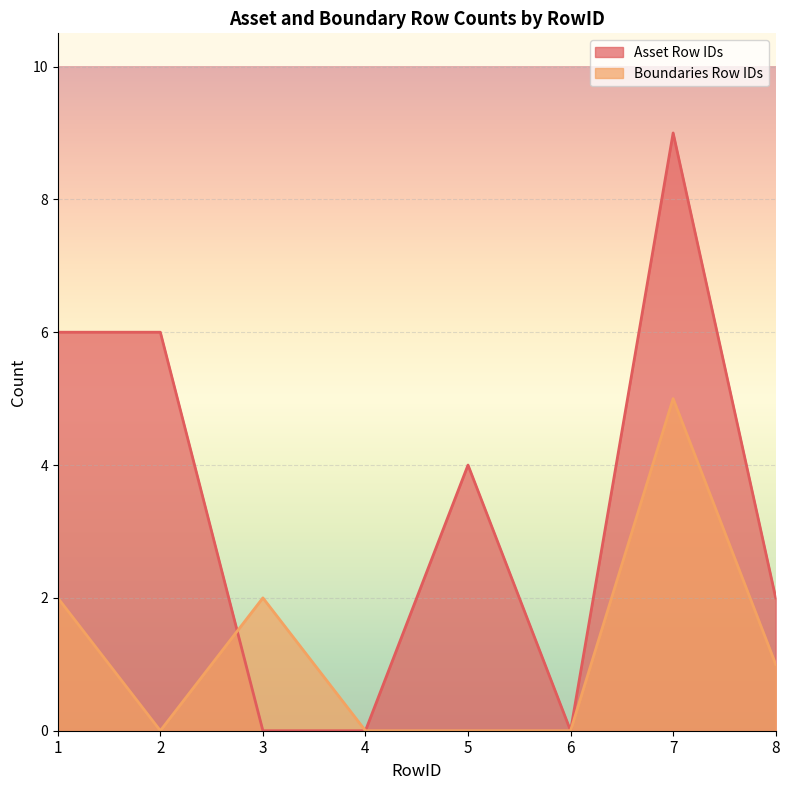

What are all the series names shown in the legend?

Asset Row IDs, Boundaries Row IDs